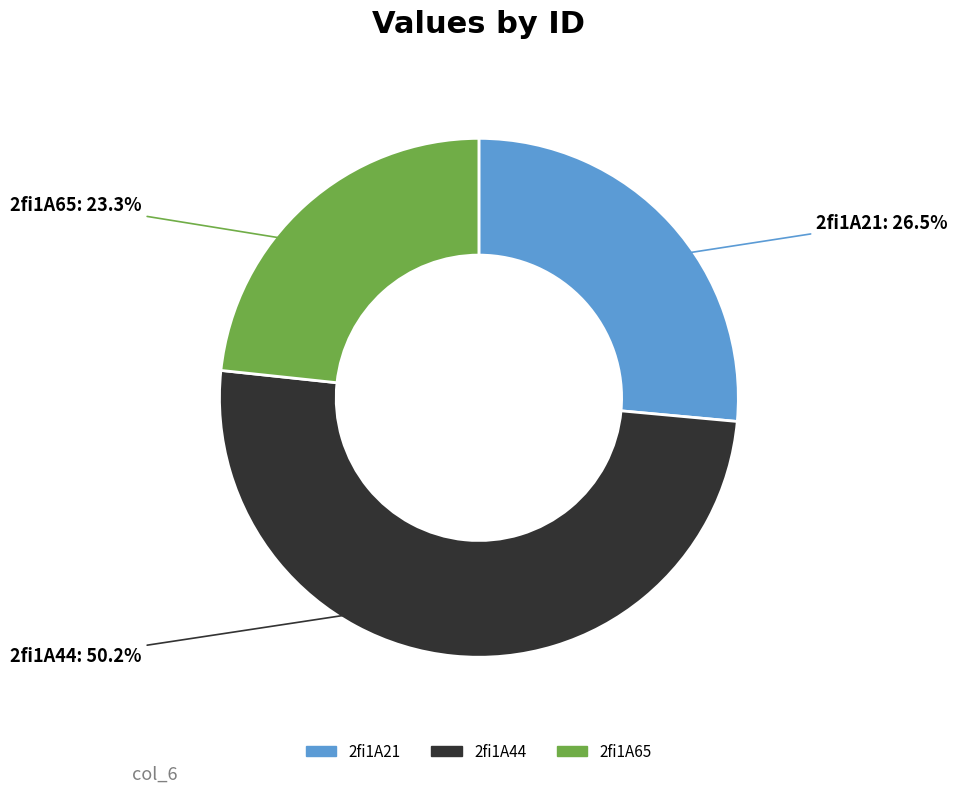

Rank the categories by value from lowest to highest.

2fi1A65, 2fi1A21, 2fi1A44